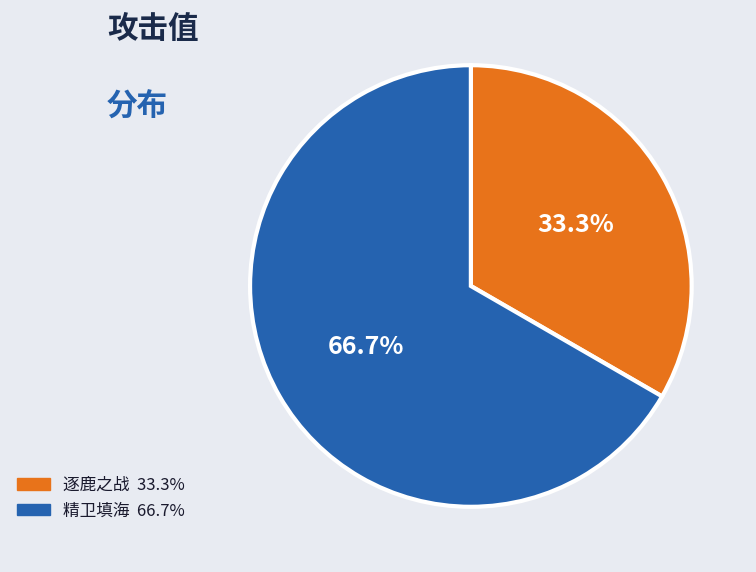

To the nearest percent, what percentage of the pie is 逐鹿之战?

33%